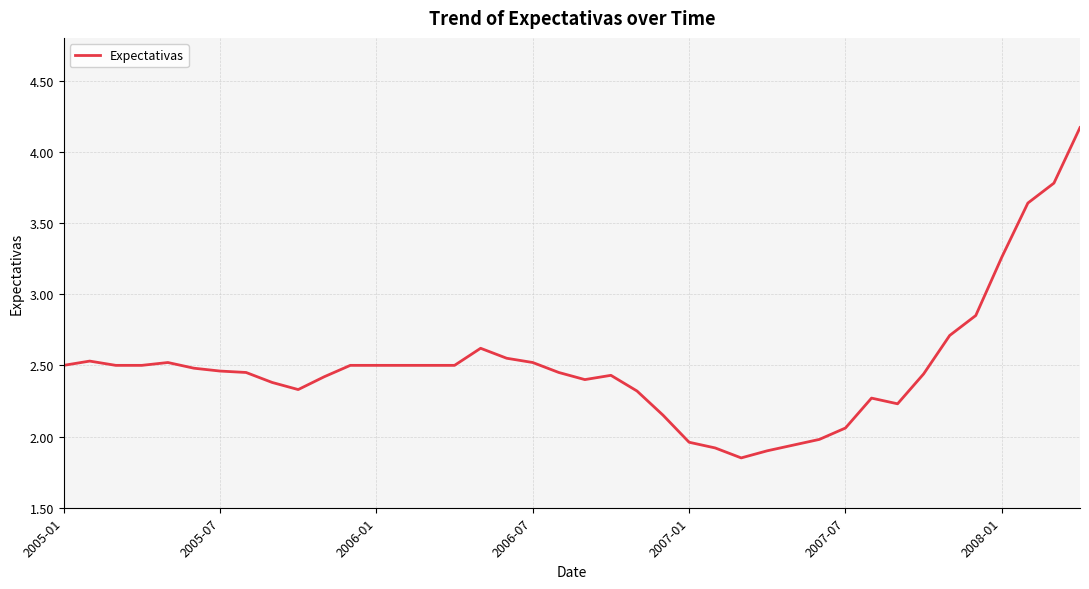

How many series are shown in this chart?

1